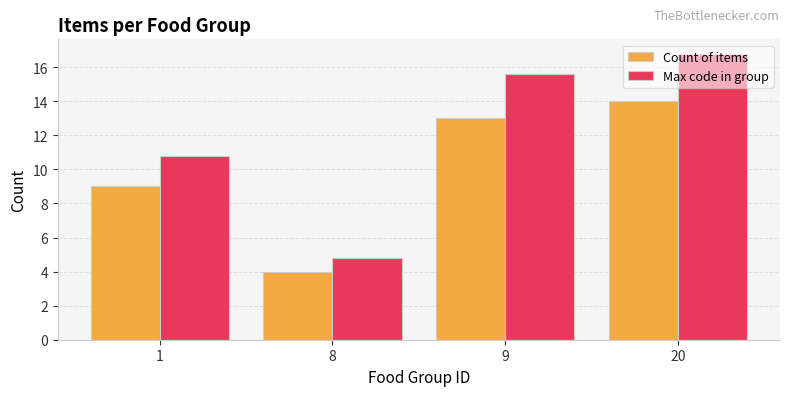

Reading left to right, list all the values displayed in this chart.

Count of items: 1=9.0	8=4.0	9=13.0	20=14.0
Max code in group: 1=10.8	8=4.8	9=15.6	20=16.8